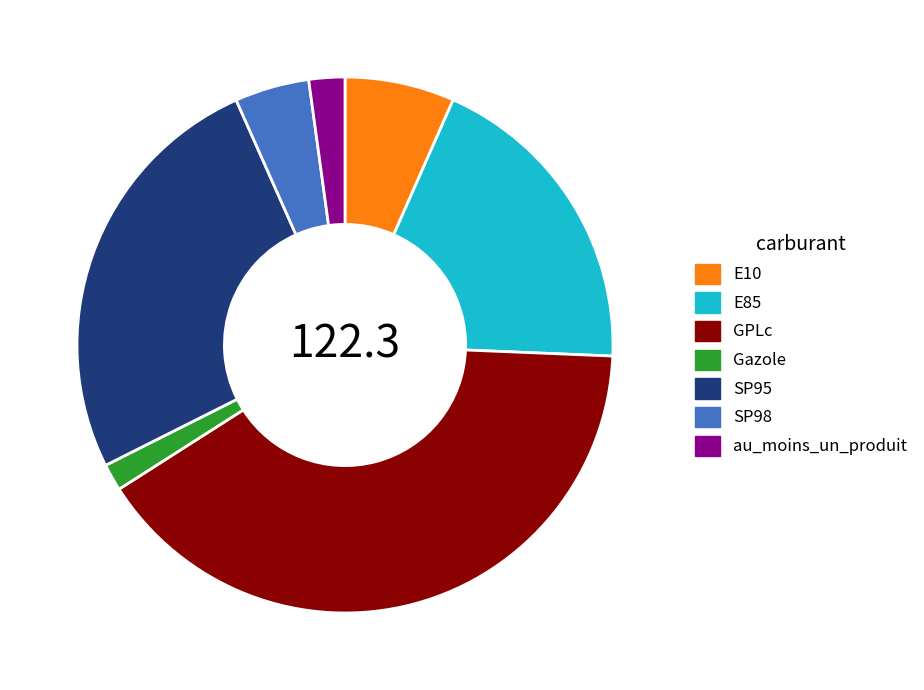

Which category has the biggest portion of the pie?

GPLc